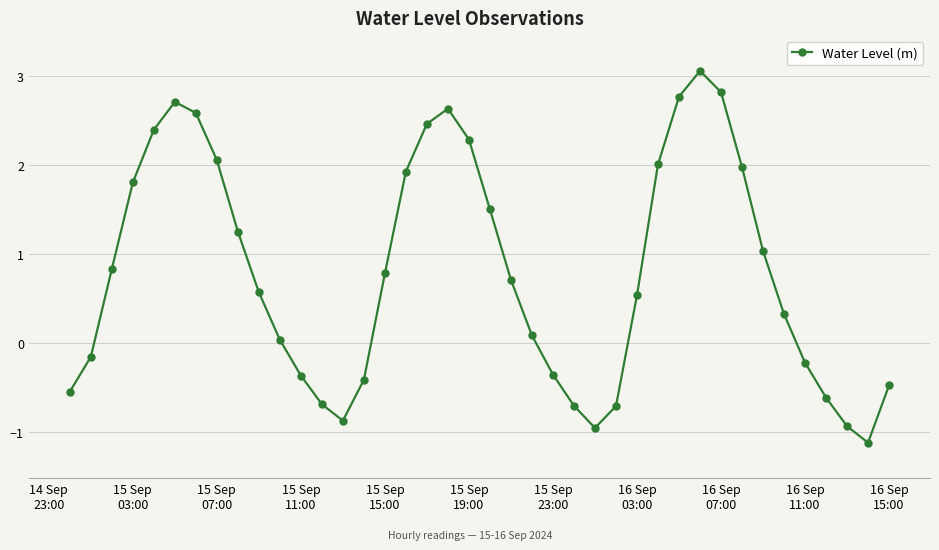

What is the sum of all values?

32.1